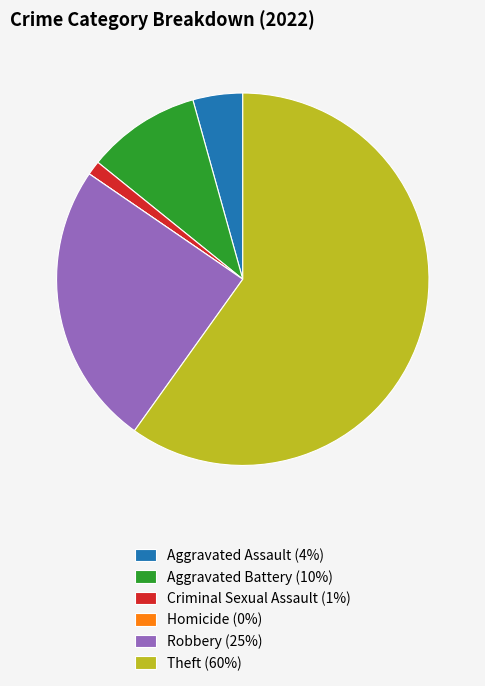

Does any single category account for the majority?

Yes